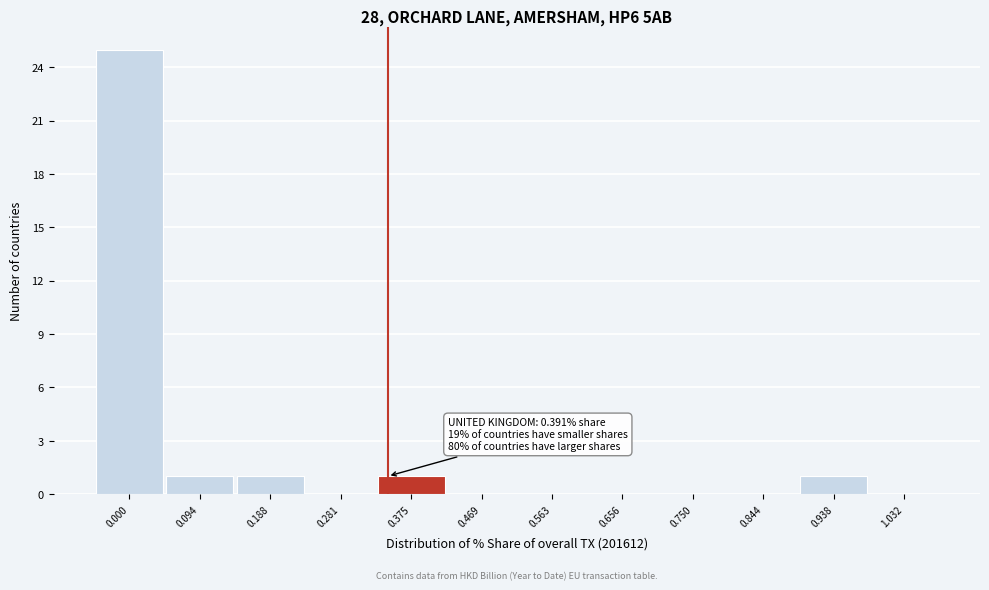

Reading left to right, what are all the values shown in this chart?

0.000=25	0.094=1	0.188=1	0.281=0	0.375=1	0.469=0	0.563=0	0.656=0	0.750=0	0.844=0	0.938=1	1.032=0